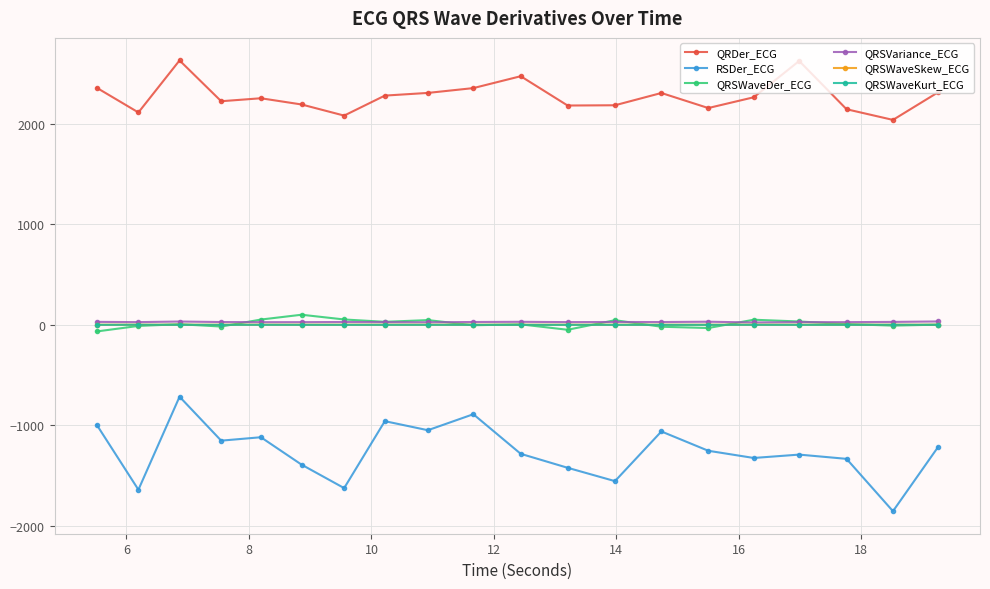

Which series has the largest total across all categories?

QRDer_ECG